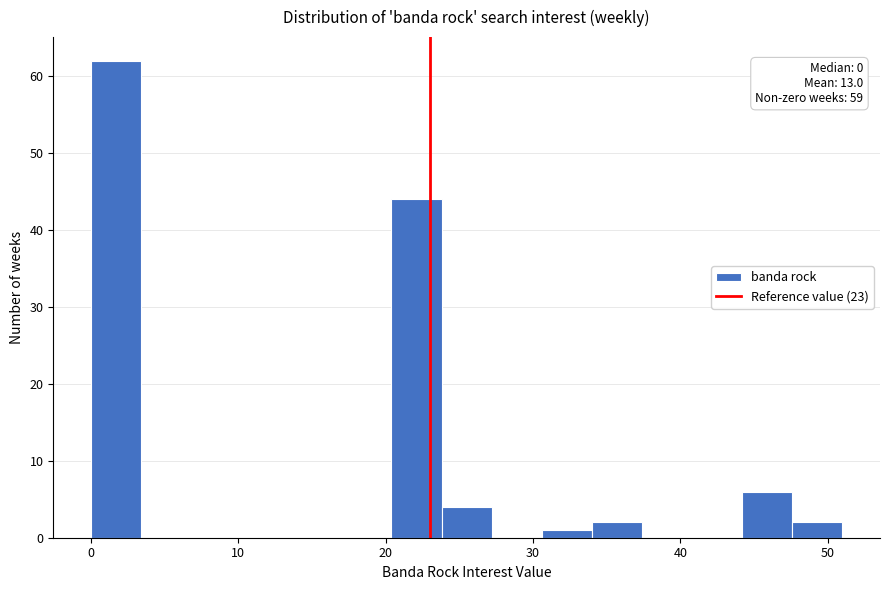

Read against the x-axis, roughly where is the centre of the tallest bar?

2